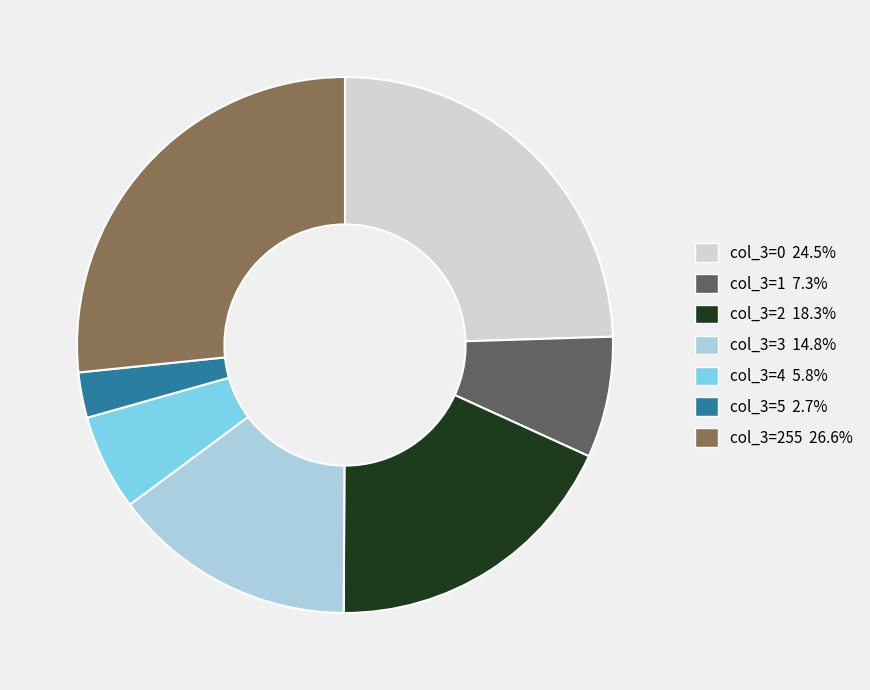

Does any single category account for the majority?

No